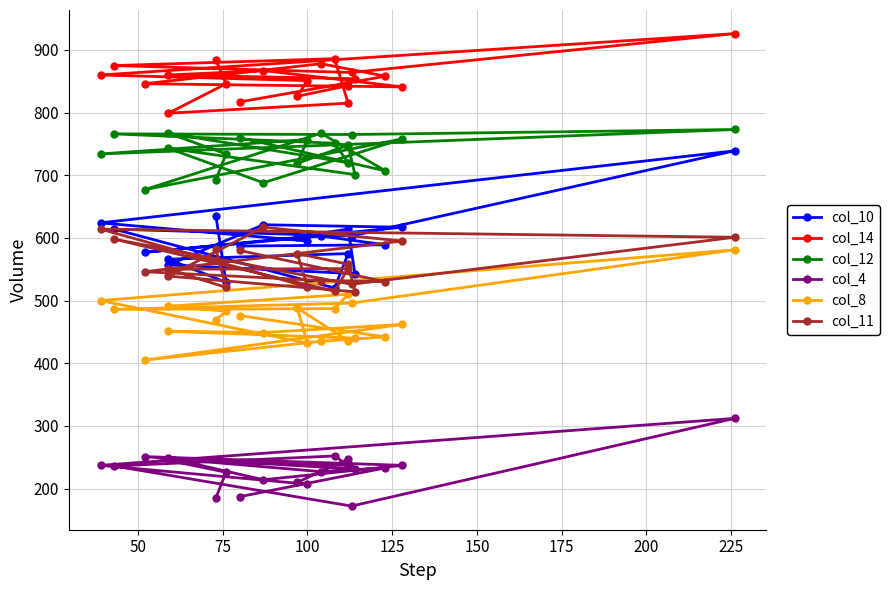

What is the minimum value shown in the chart?

172